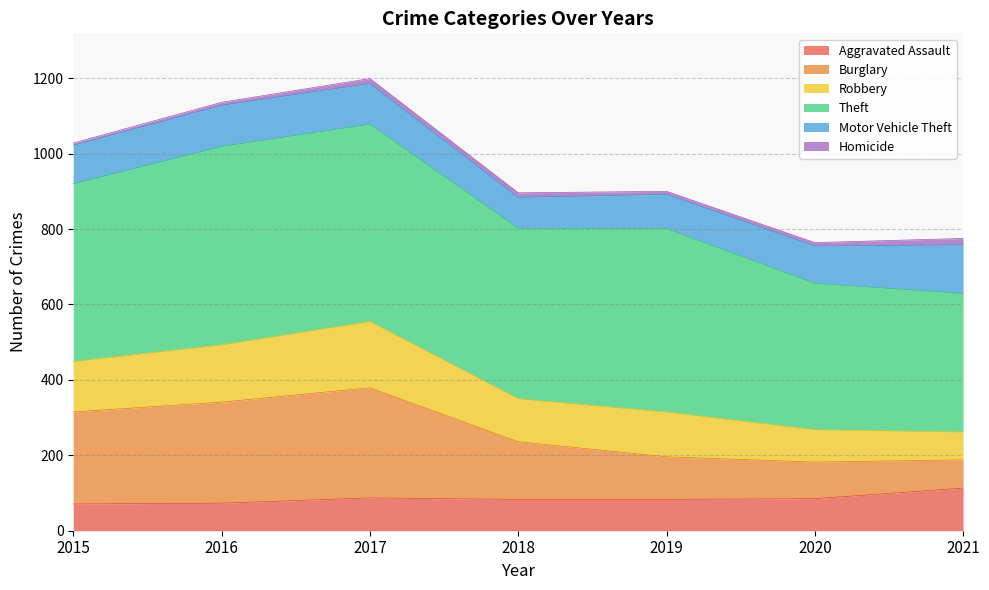

Which category has the lowest value in the Robbery series?

2021